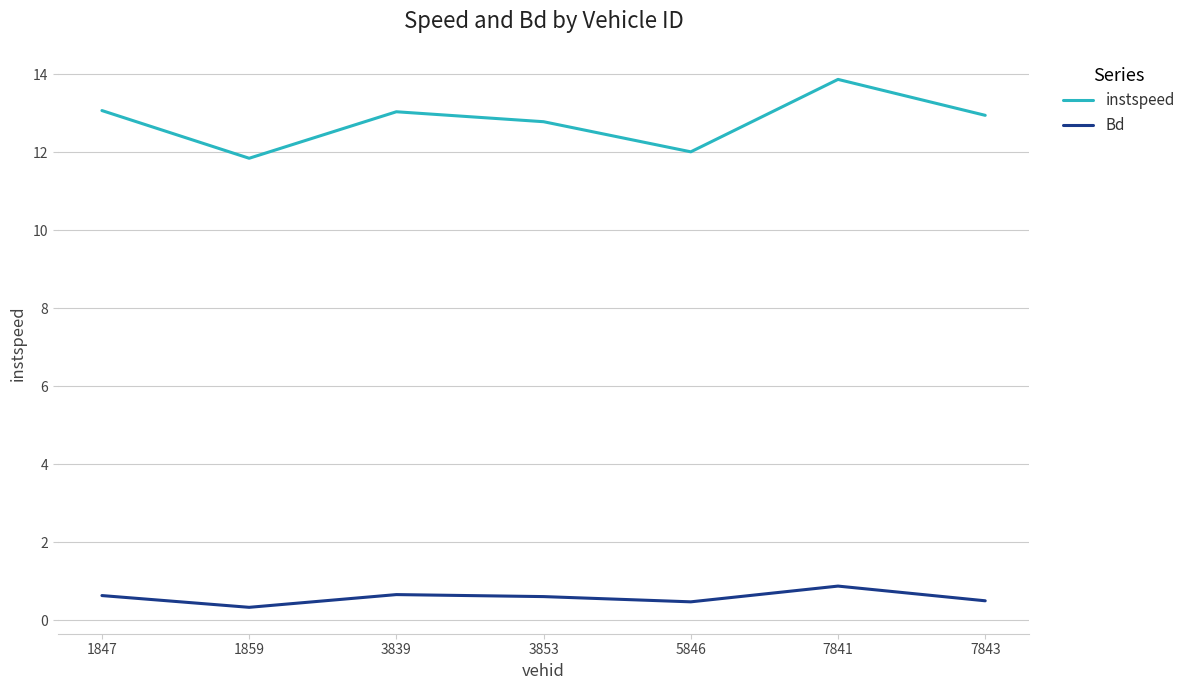

What is the sum of all Bd values?

4.1